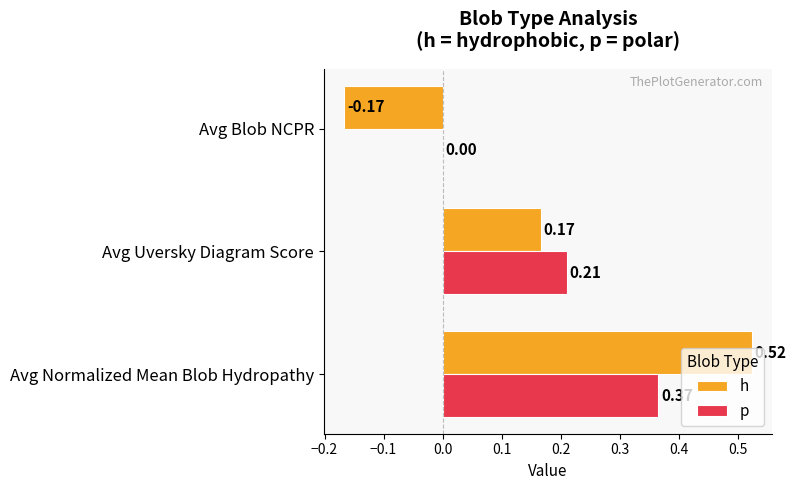

Which category has the highest value in the p series?

Avg Normalized Mean Blob Hydropathy